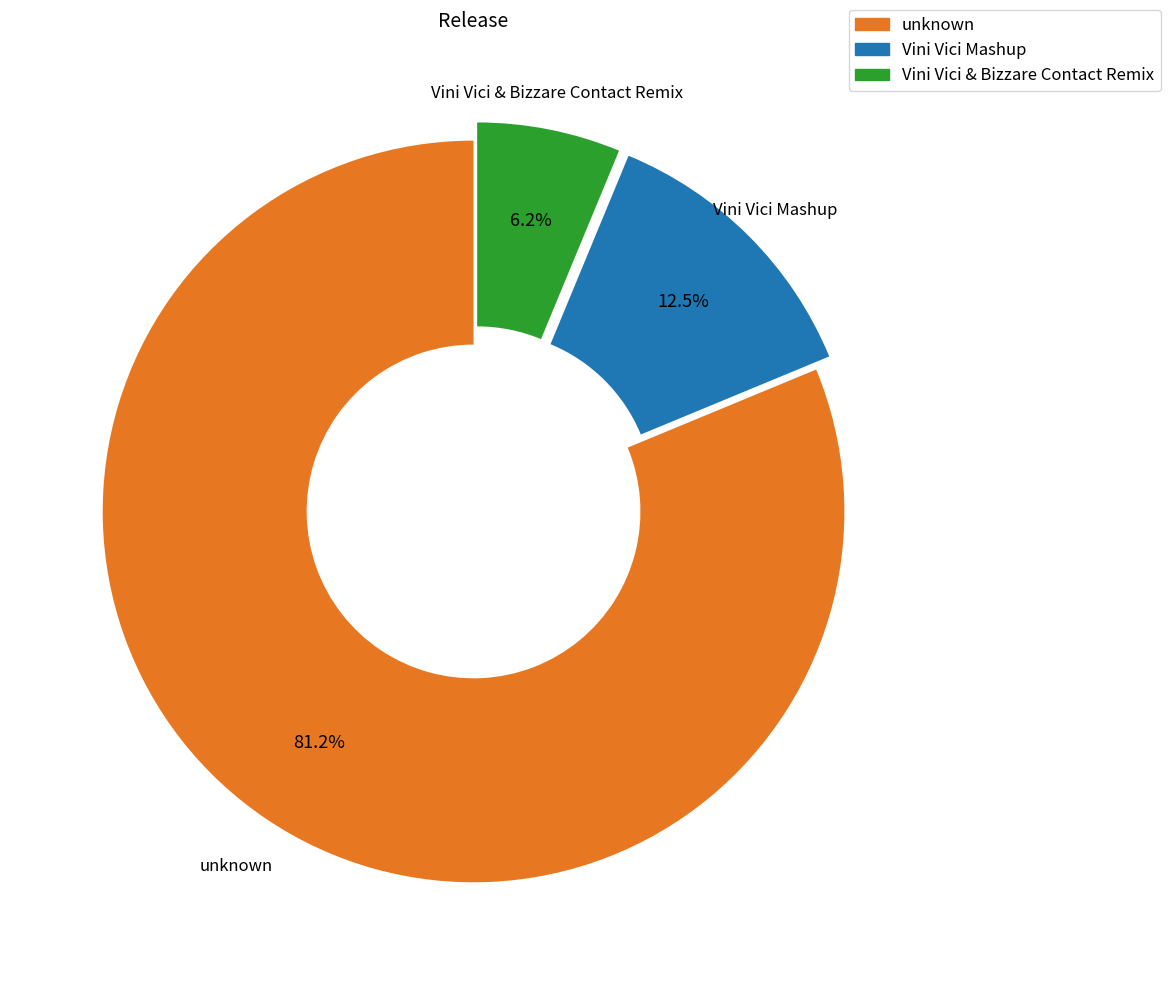

Between Vini Vici Mashup and Vini Vici & Bizzare Contact Remix, which is larger?

Vini Vici Mashup